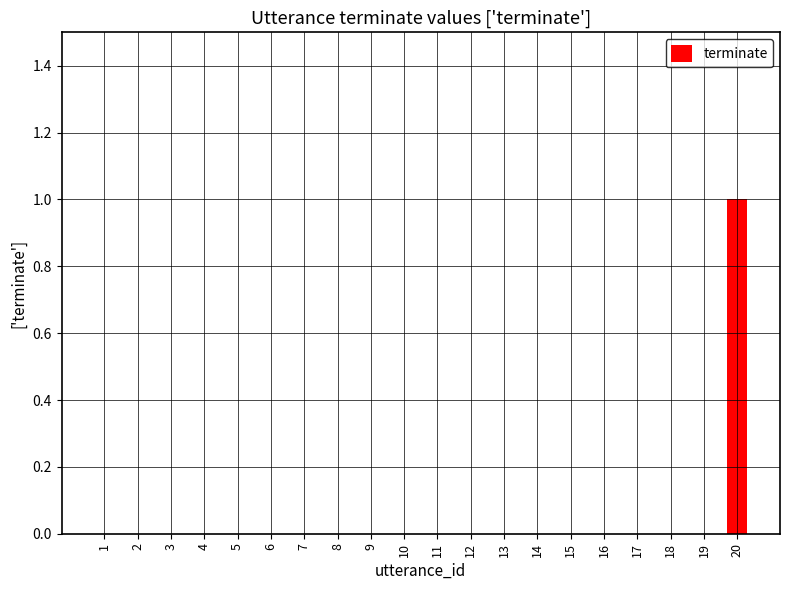

Which category has the highest value across all series?

20